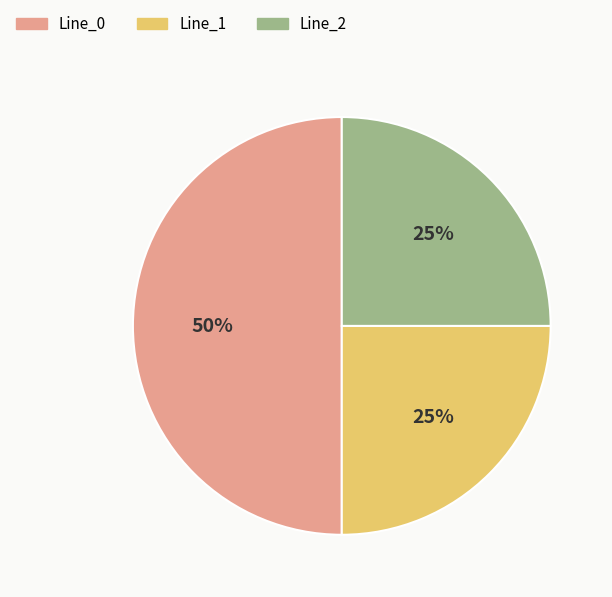

Approximately how many times larger is the value at Line_2 compared to Line_1?

1.0